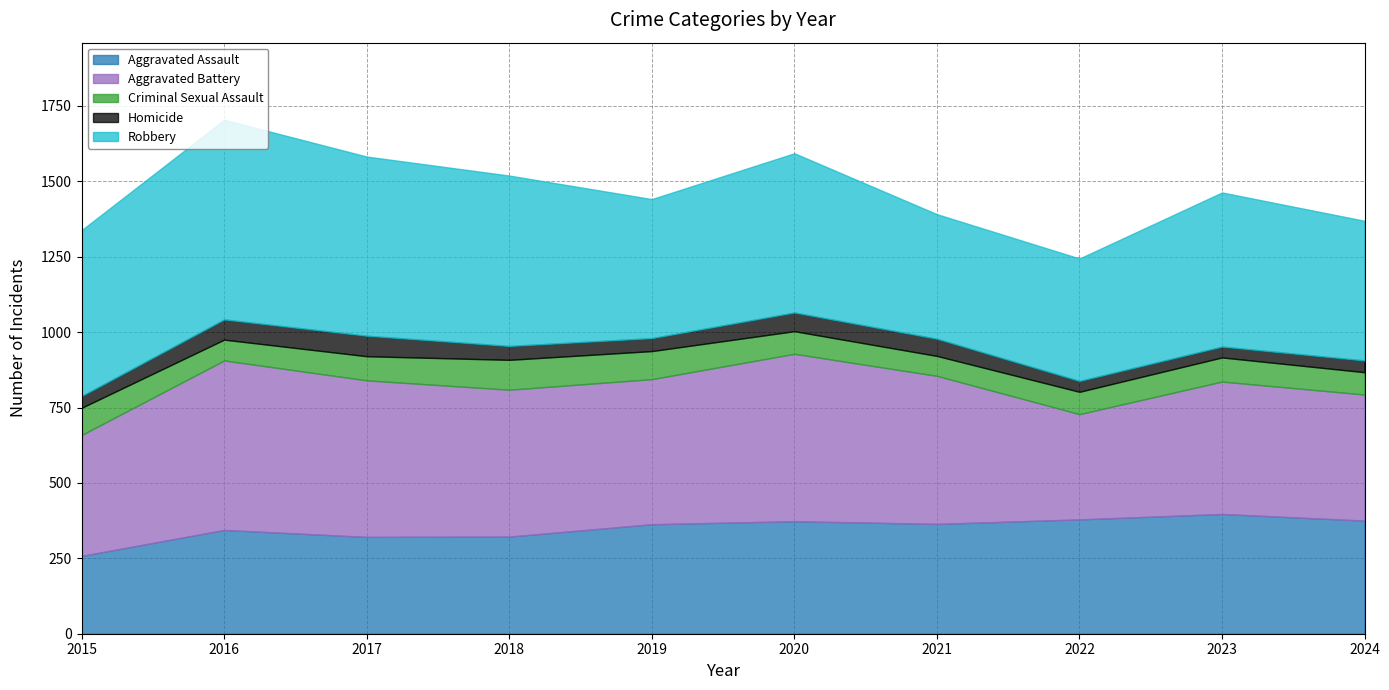

At 2024, list the series in order from smallest to largest.

Homicide, Criminal Sexual Assault, Aggravated Assault, Aggravated Battery, Robbery